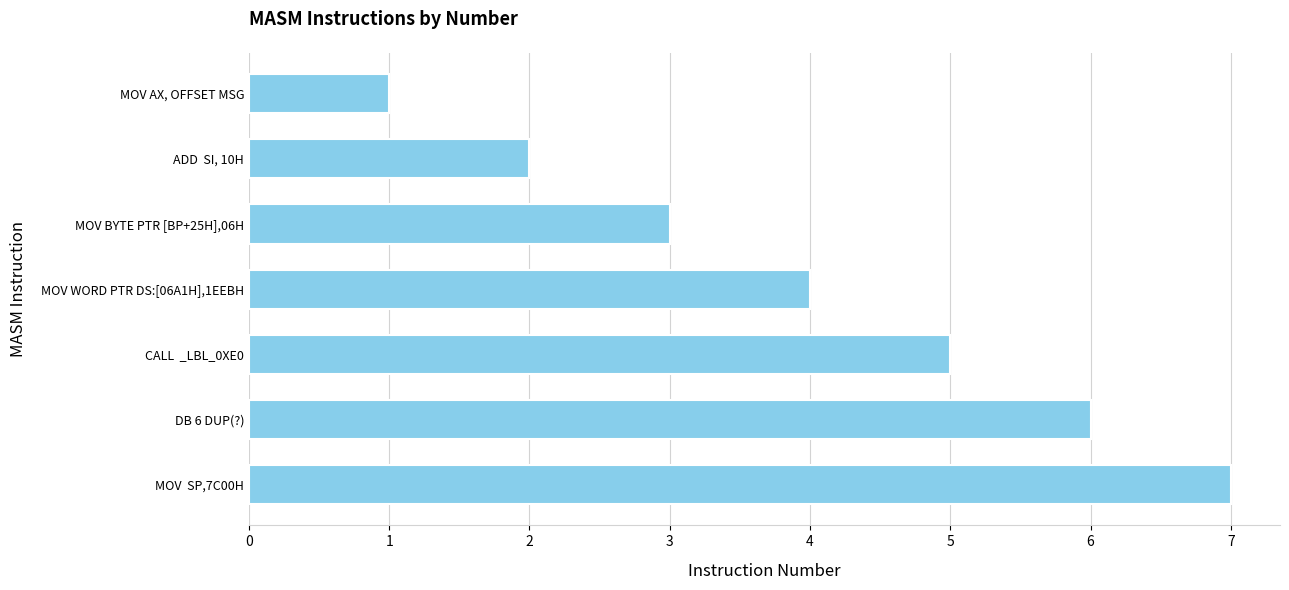

List the labels in order of value, largest first.

MOV  SP,7C00H, DB 6 DUP(?), CALL  _LBL_0XE0, MOV WORD PTR DS:[06A1H],1EEBH, MOV BYTE PTR [BP+25H],06H, ADD  SI, 10H, MOV AX, OFFSET MSG